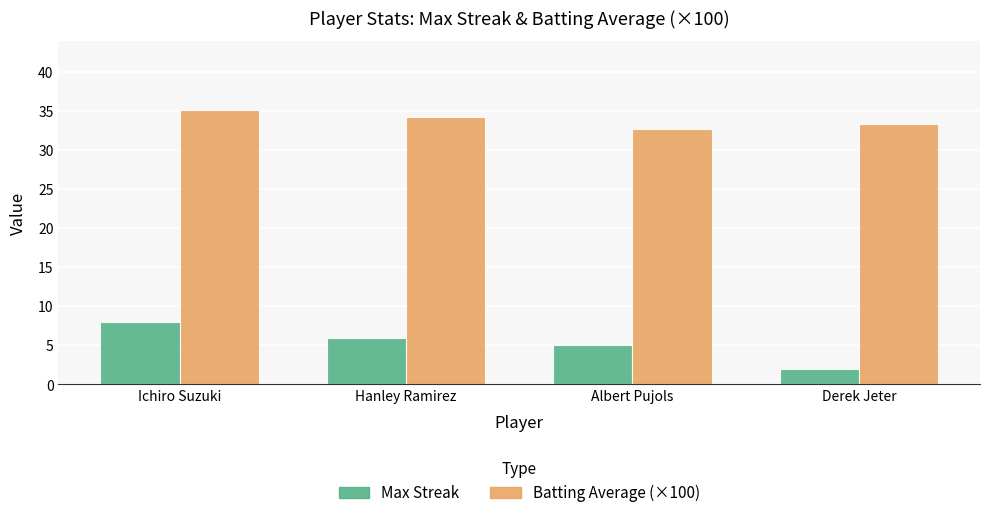

What is the total value across all series at Ichiro Suzuki?

43.2